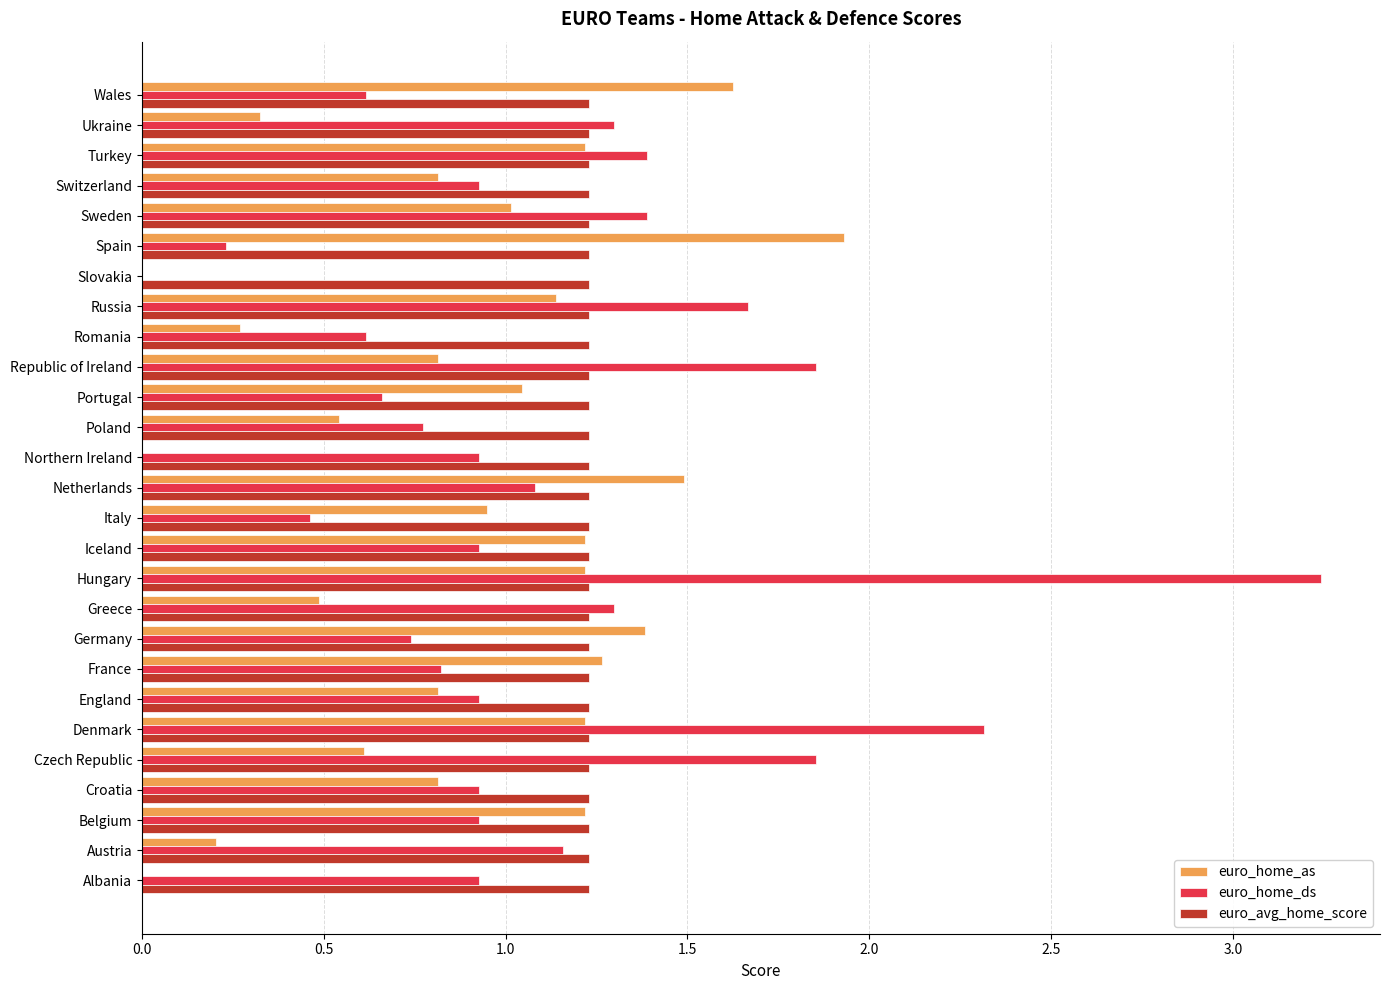

What is the total value across all series at Greece?

3.0